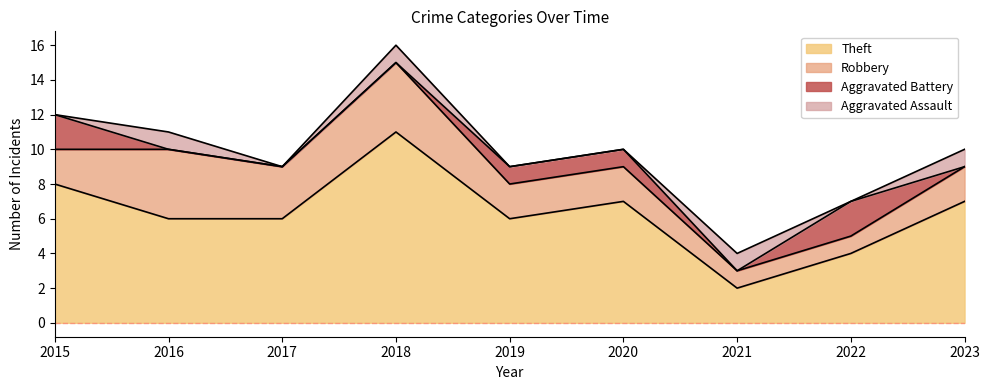

What is the value of the Robbery point at the 1st from the left?

2